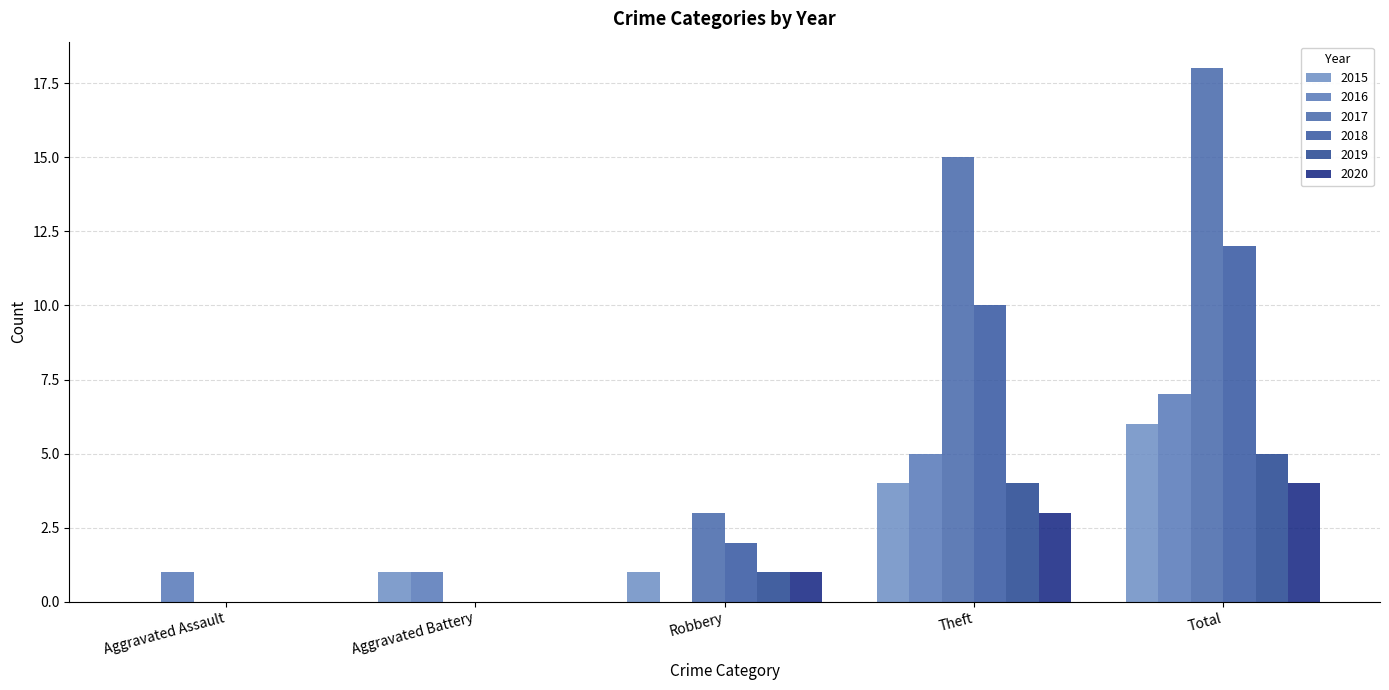

How many positive values does the 2016 series have?

4